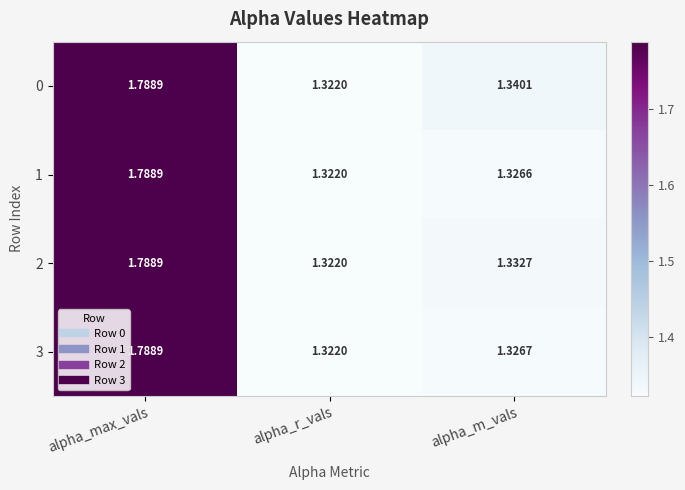

Where is 1 nearest to the value 1?

alpha_r_vals